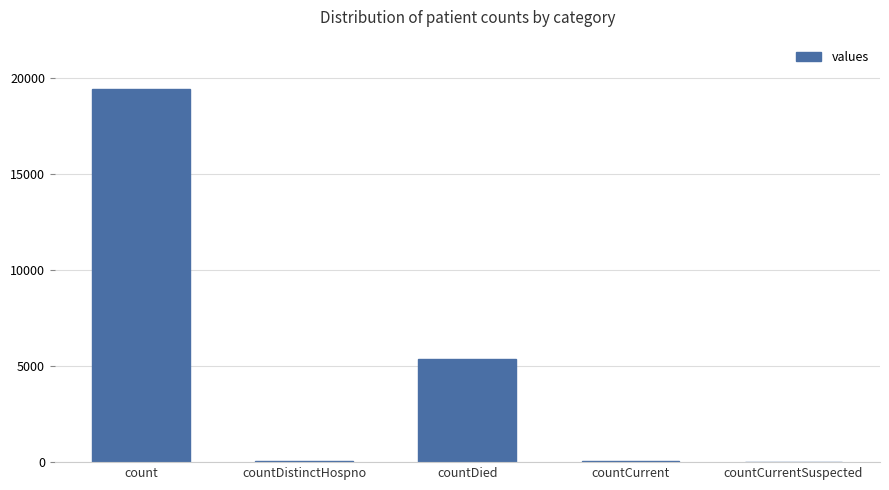

What is the sum of the values at countDied and count?

24777